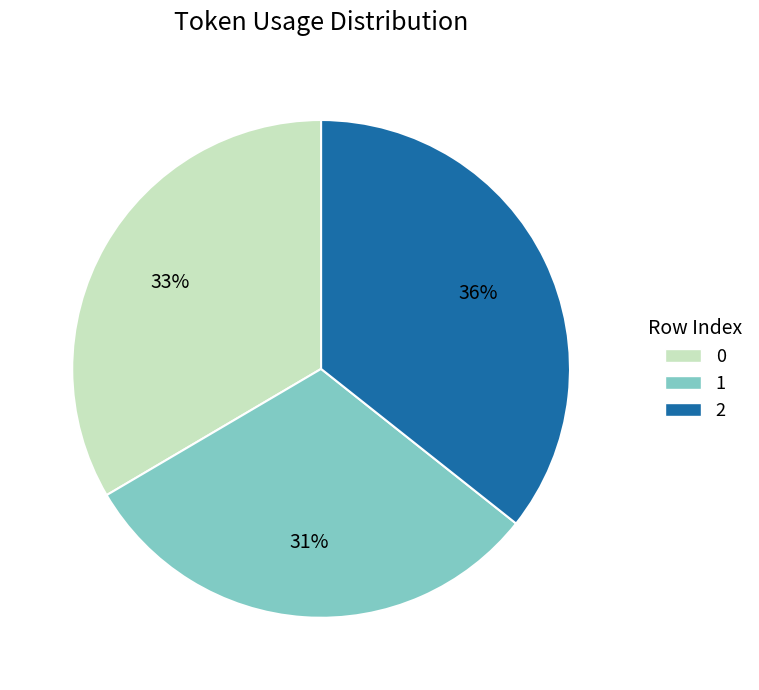

To the nearest percent, what is the difference between the largest and smallest slice percentages?

5%